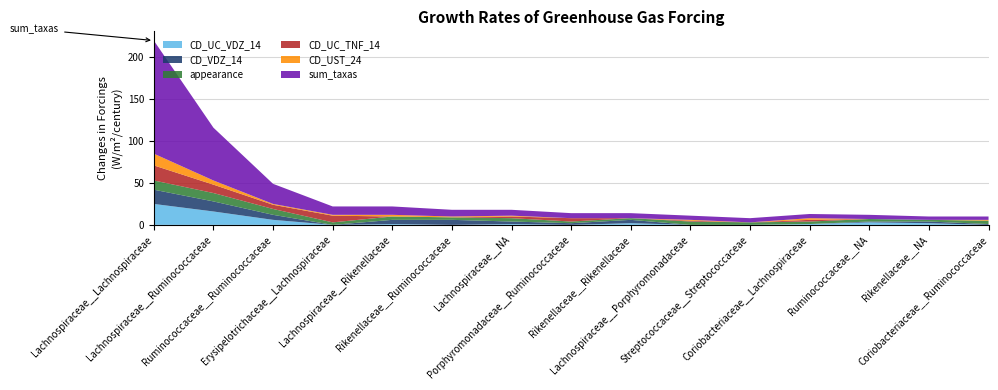

Reading left to right, transcribe all the data shown in this chart.

sum_taxas: 135	63	24	10	10	8	7	6	6	5	5	5	5	4	4
CD_VDZ_14: 17	12	6	0	5	6	3	2	4	0	0	0	1	2	1
CD_UC_TNF_14: 18	10	5	8	0	0	2	4	0	1	0	2	0	0	0
appearance: 11	10	7	3	4	3	4	2	2	4	3	3	3	2	4
CD_UC_VDZ_14: 25	16	6	0	1	0	1	0	2	0	0	1	3	2	0
CD_UST_24: 14	5	1	1	2	1	1	0	0	1	0	2	0	0	1